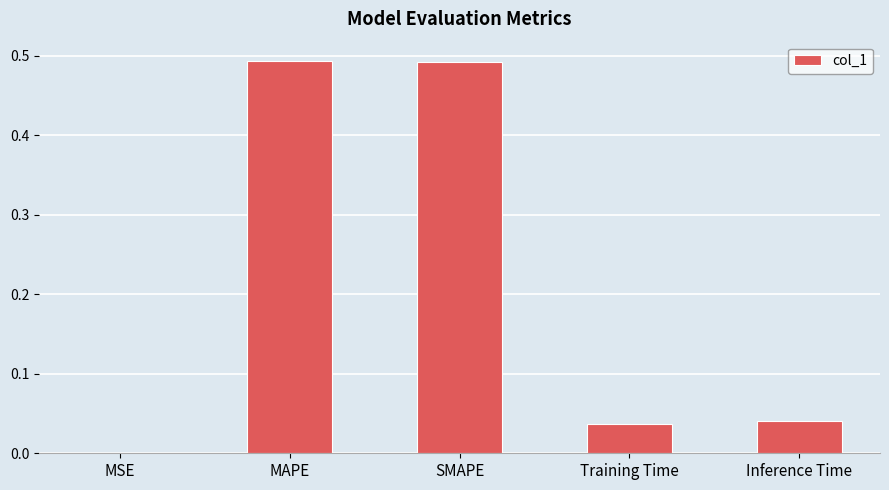

What is the sum of all values?

1.1